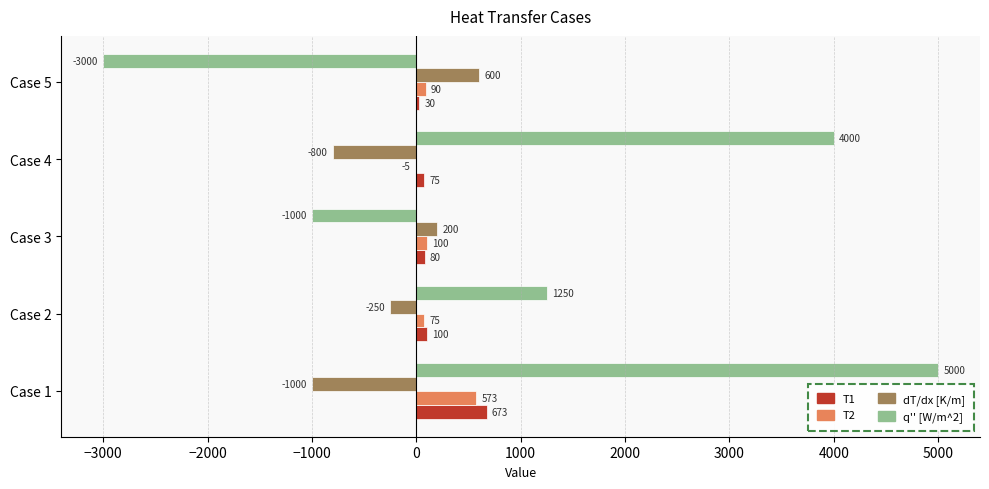

The value of dT/dx [K/m] at Case 2 is -250. True or false?

True